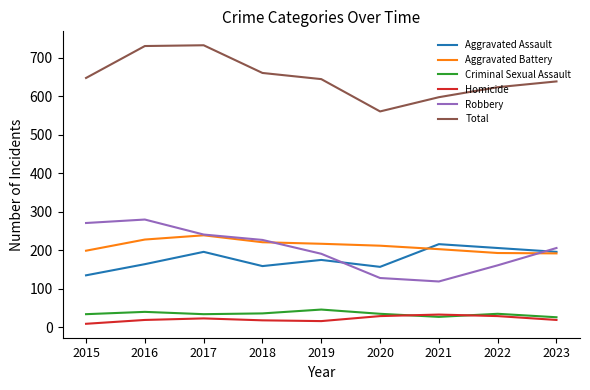

At which category does Aggravated Assault reach its first local peak?

2017